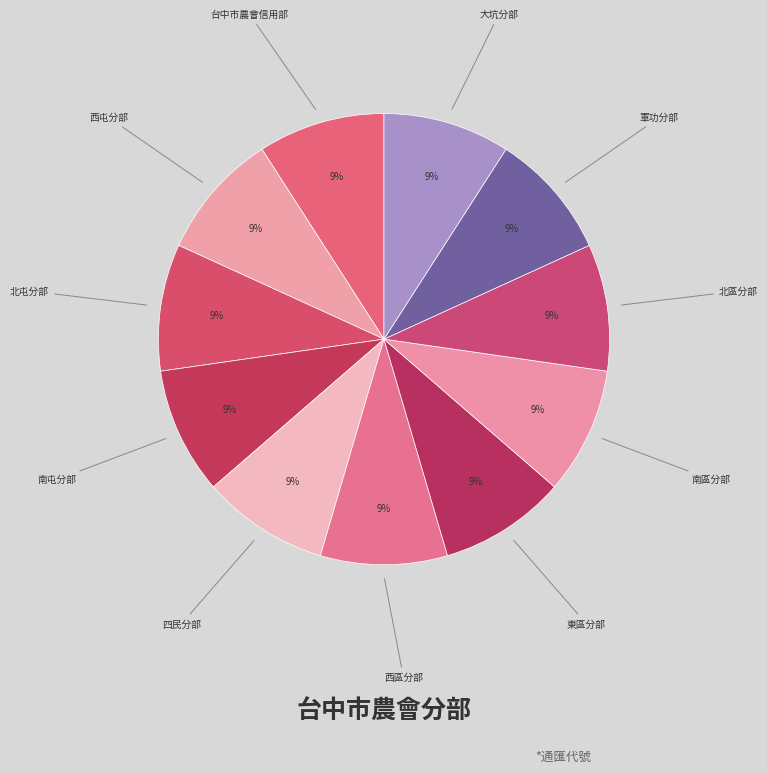

True or false: 大坑分部 accounts for 9% of the total.

True